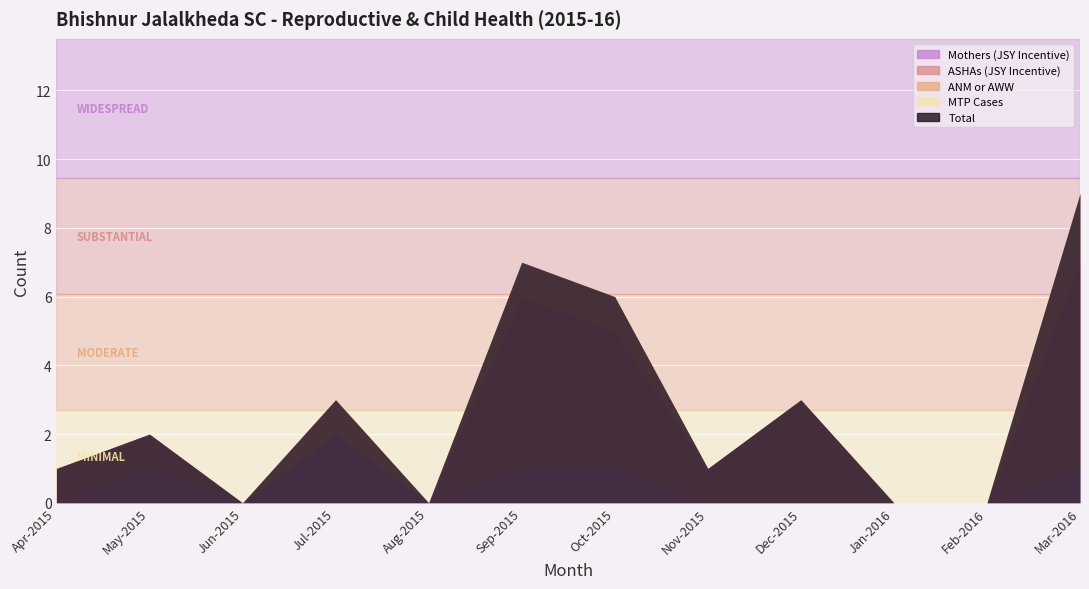

Rank the categories by MTP Cases value from lowest to highest.

Apr-2015, May-2015, Jun-2015, Jul-2015, Aug-2015, Sep-2015, Oct-2015, Nov-2015, Dec-2015, Jan-2016, Feb-2016, Mar-2016